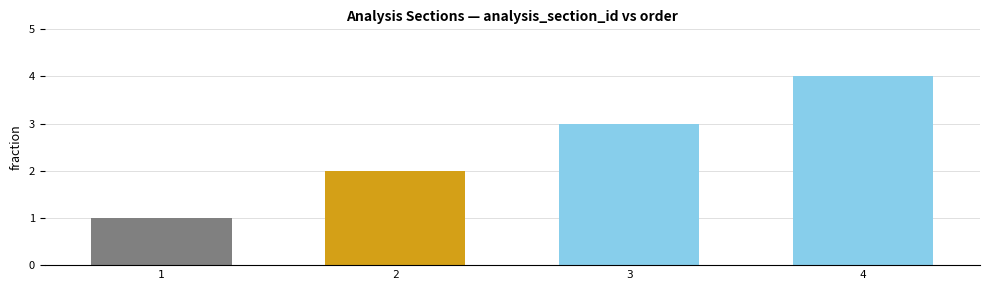

How many data points are less than 3?

2